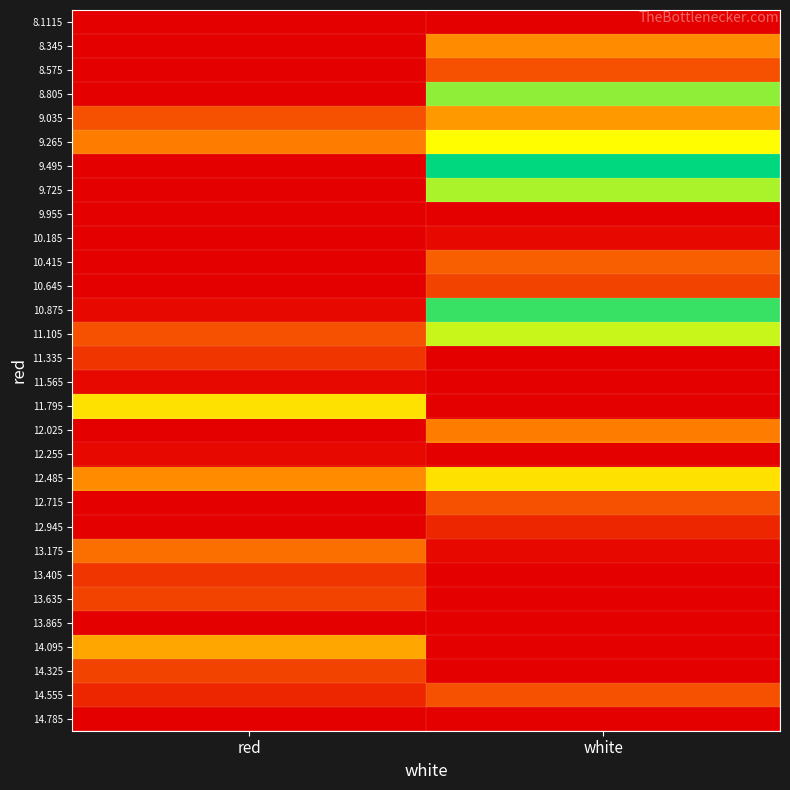

How many data points does each series have?

2